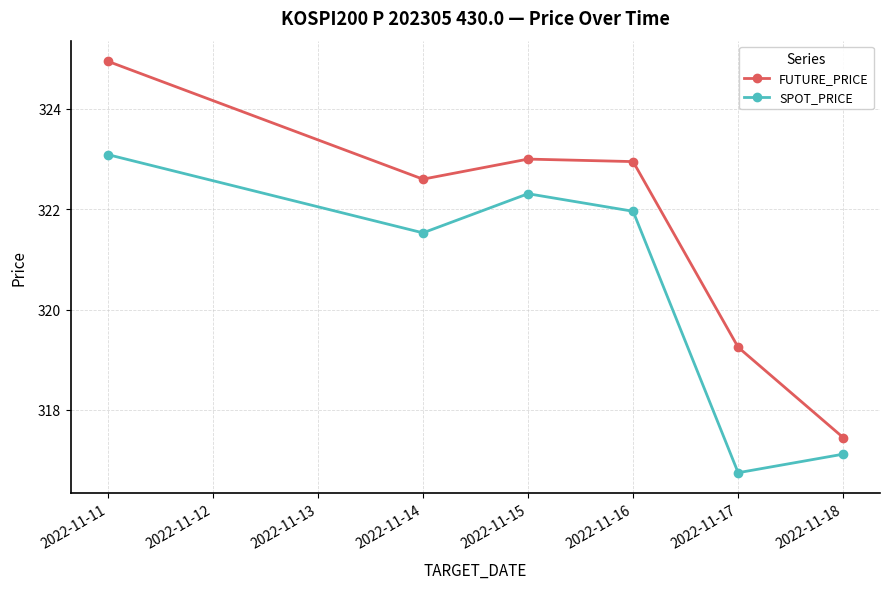

Rank the categories by SPOT_PRICE value from highest to lowest.

2022-11-11, 2022-11-15, 2022-11-16, 2022-11-14, 2022-11-18, 2022-11-17